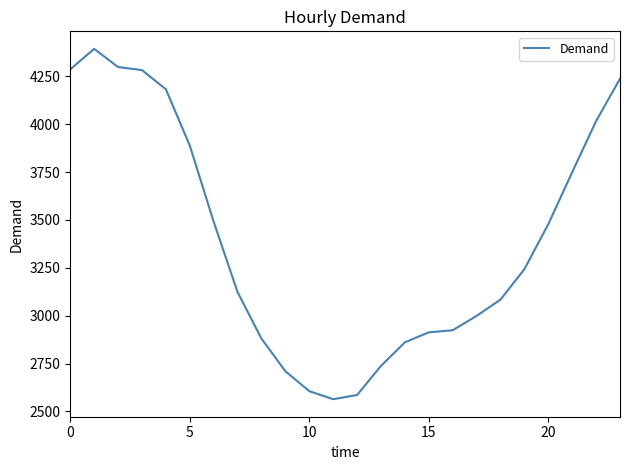

Count the number of data series in this chart.

1